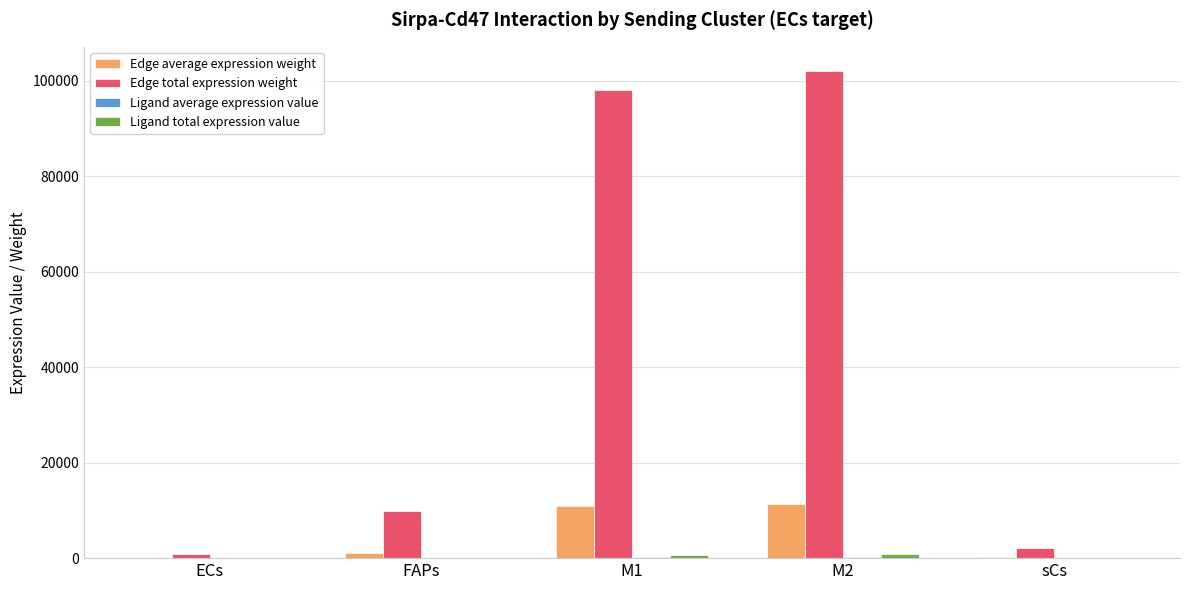

Which category has the highest value in the Edge total expression weight series?

M2